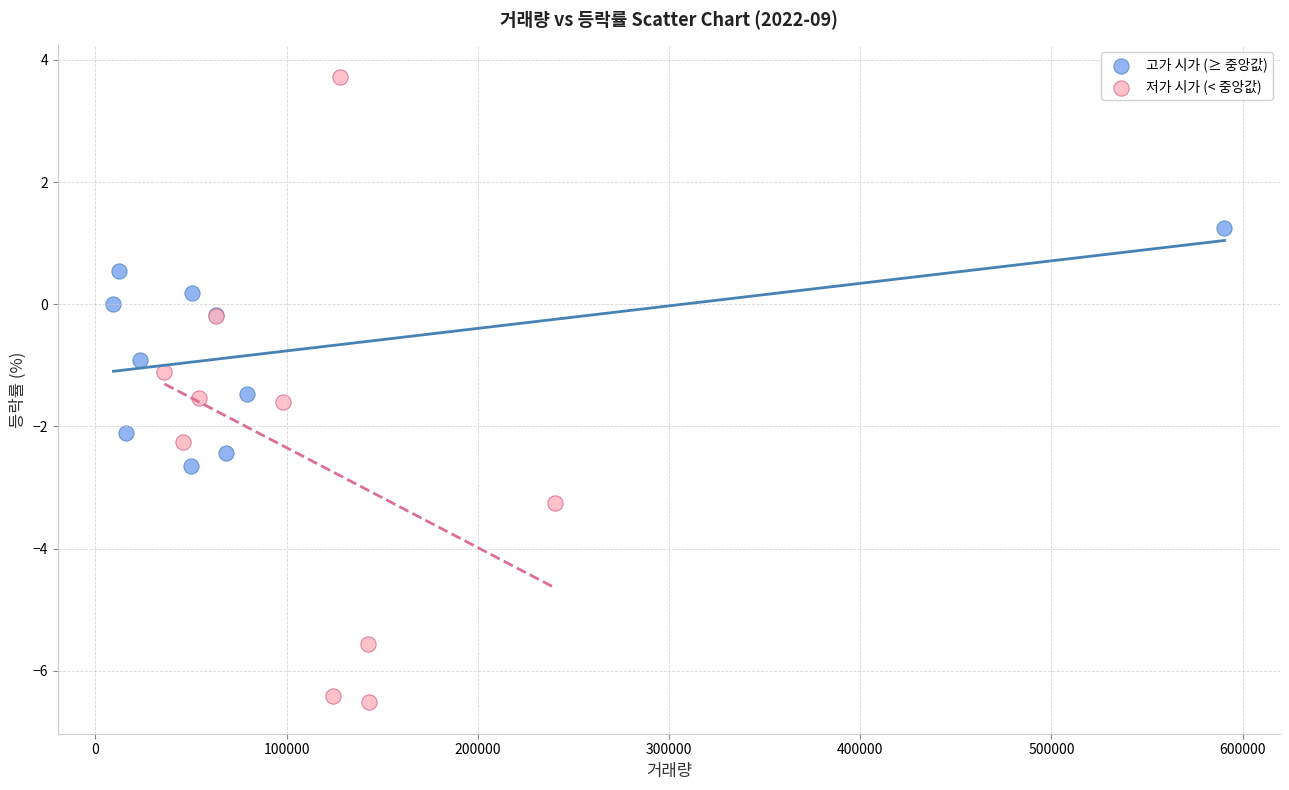

Which series has the widest spread of Y values?

저가 시가 (< 중앙값)